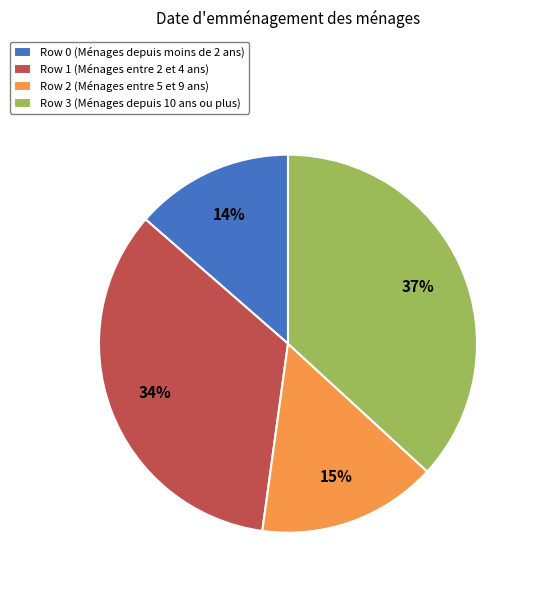

Is it true that Row 2 (Ménages entre 5 et 9 ans) is 29% of the pie?

False